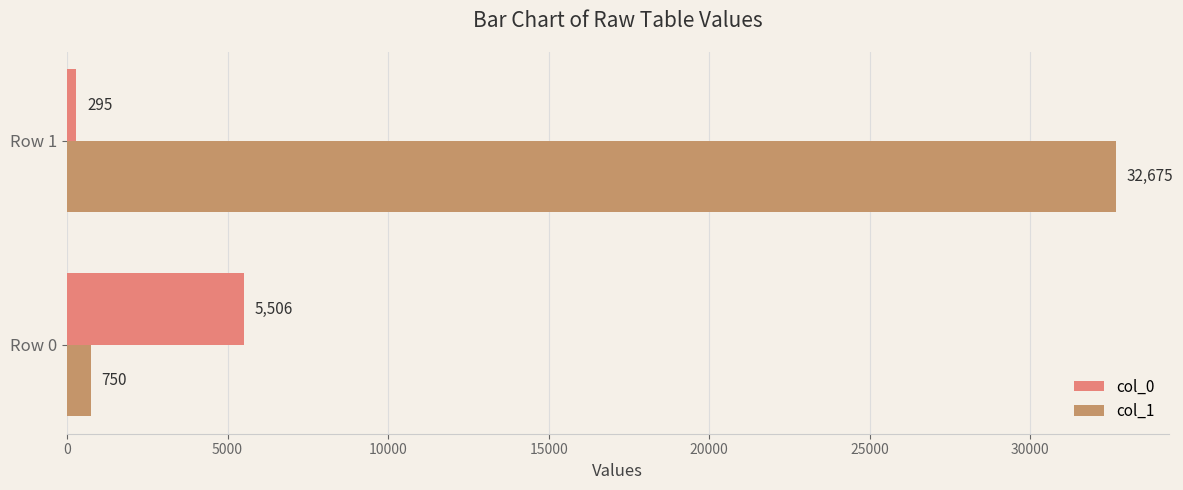

What is the sum of all col_0 values?

5801